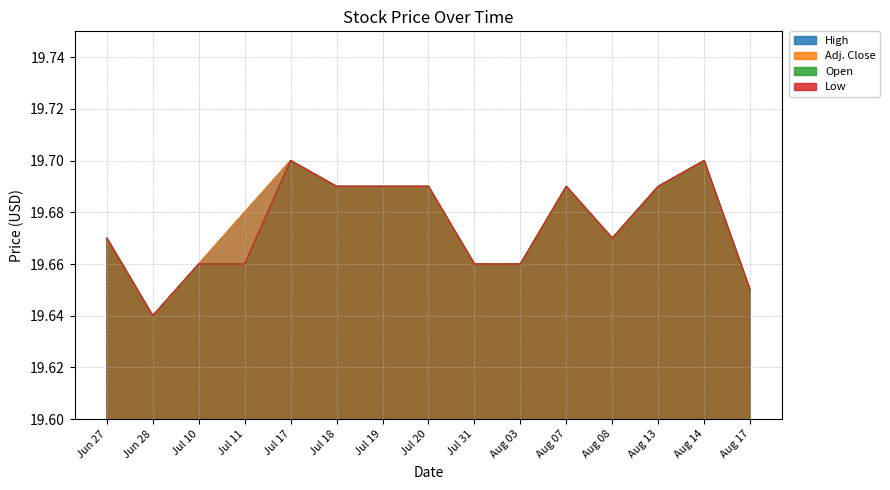

How many High values are between 19 and 20?

15